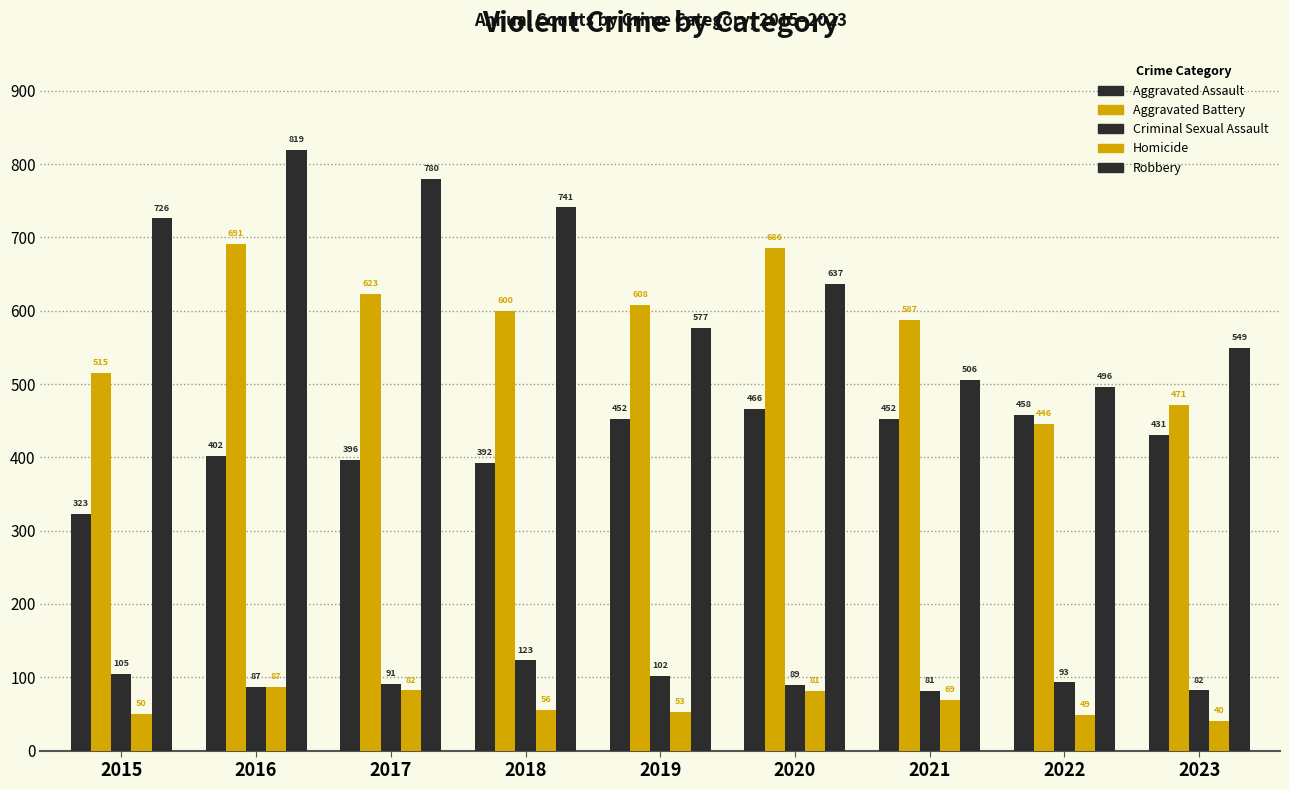

Is the value of Aggravated Battery at 2020 greater than the value of Homicide at 2020?

Yes